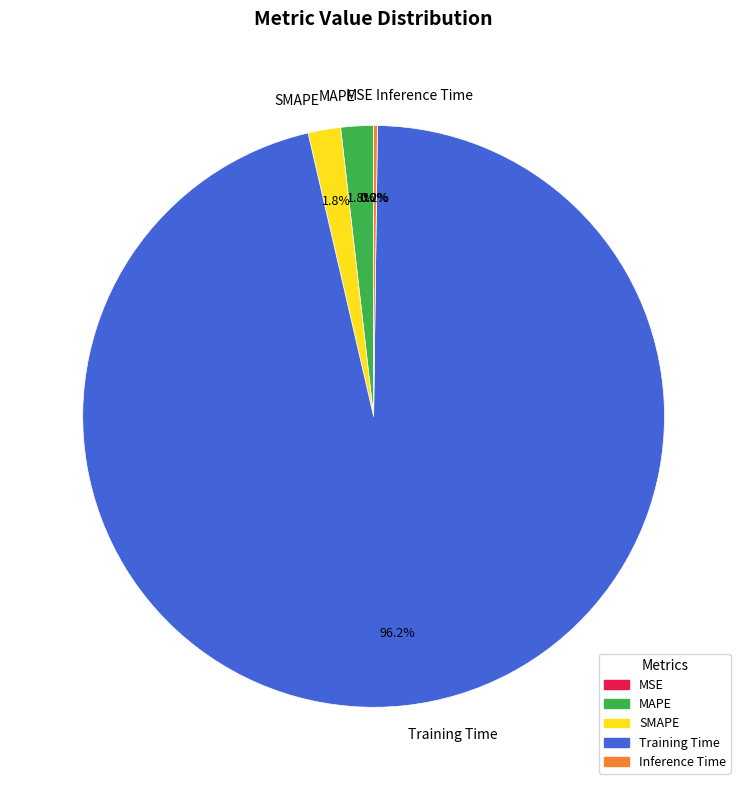

True or false: MAPE accounts for 12% of the total.

False